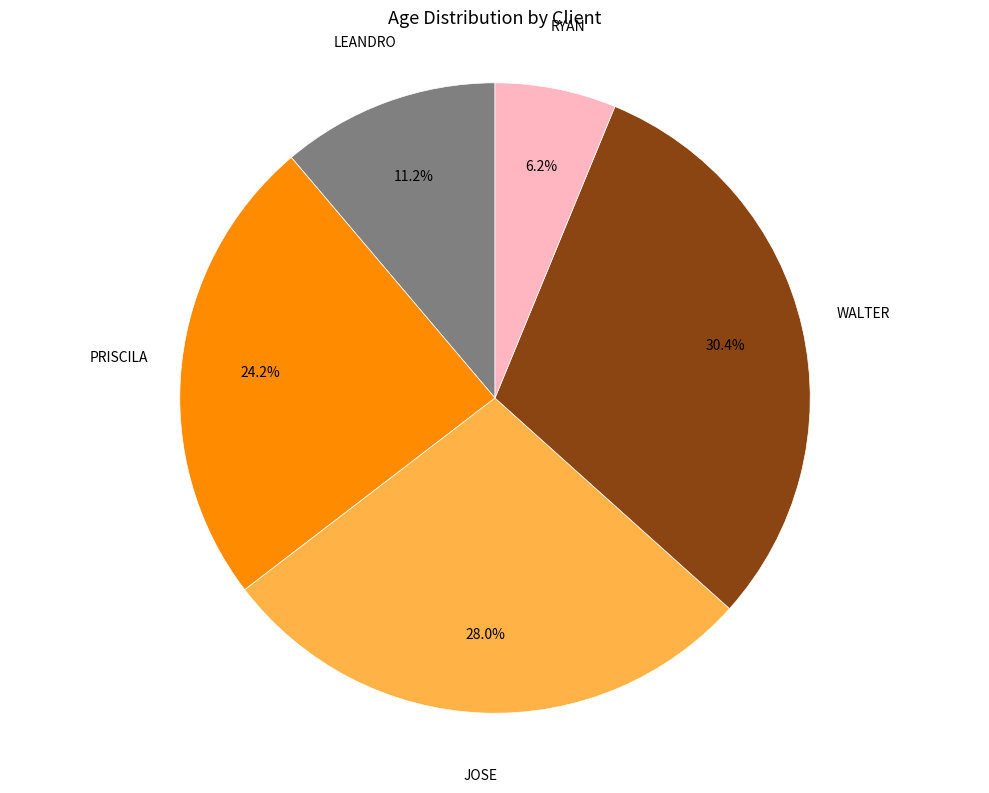

Is there any slice that represents more than half of the pie?

No